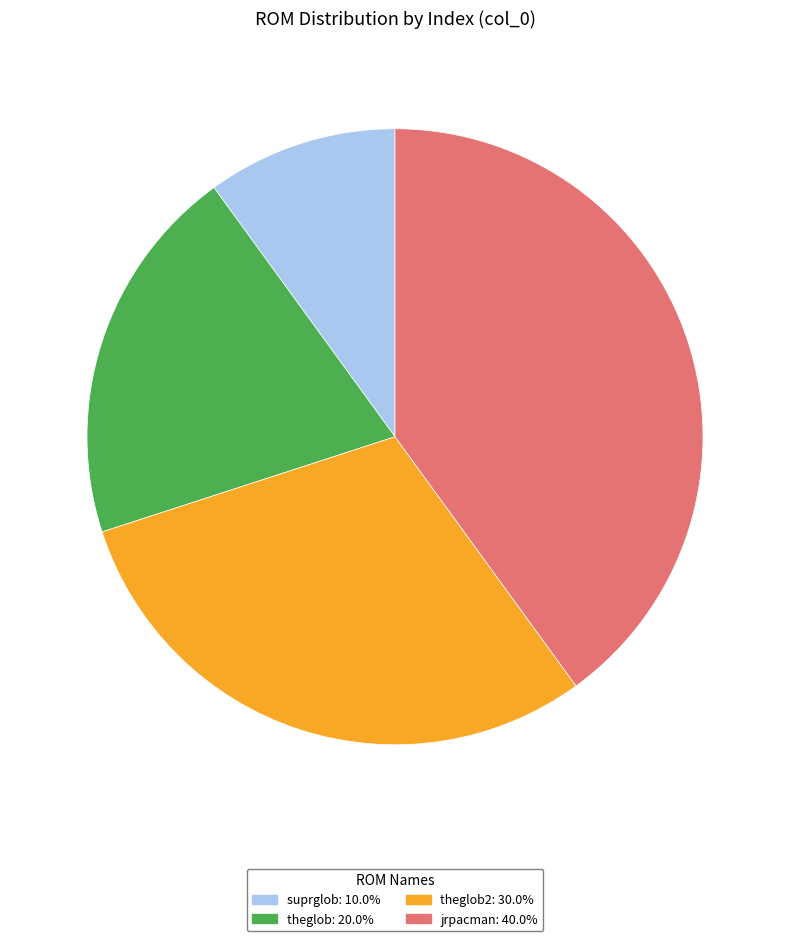

Does any single category account for the majority?

No